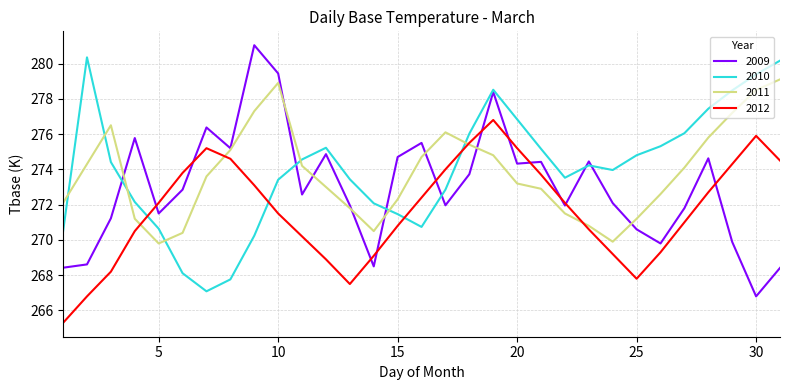

True or false: 2012 and 2010 cross at least once.

True